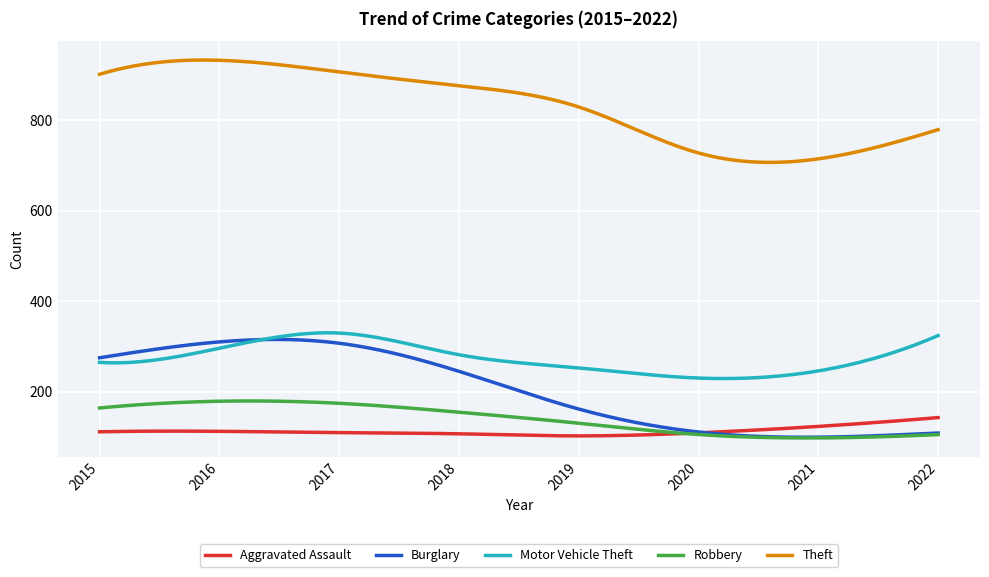

What are all the series names shown in the legend?

Aggravated Assault, Burglary, Motor Vehicle Theft, Robbery, Theft